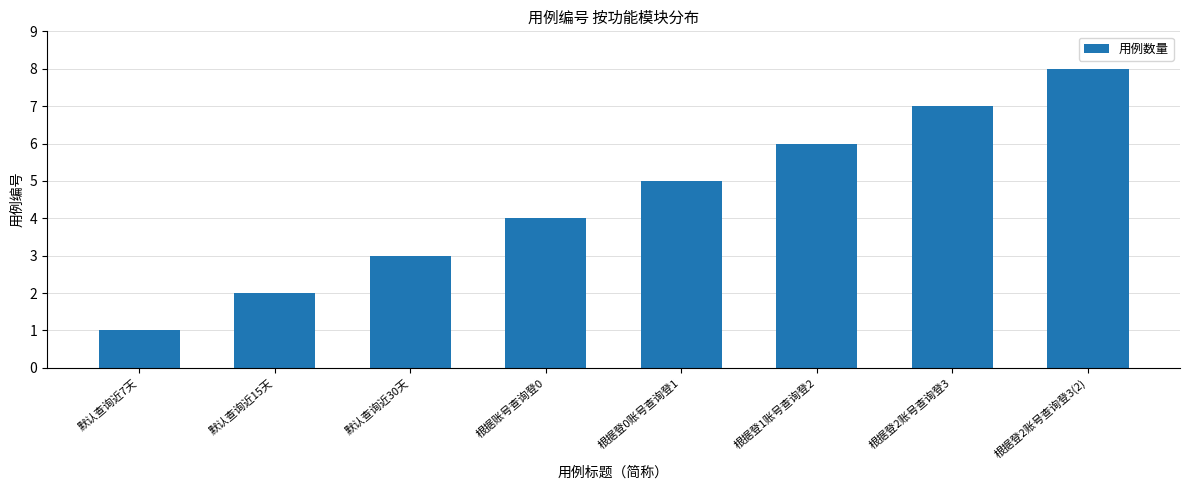

What value does the data have at 根据账号查询登0?

4